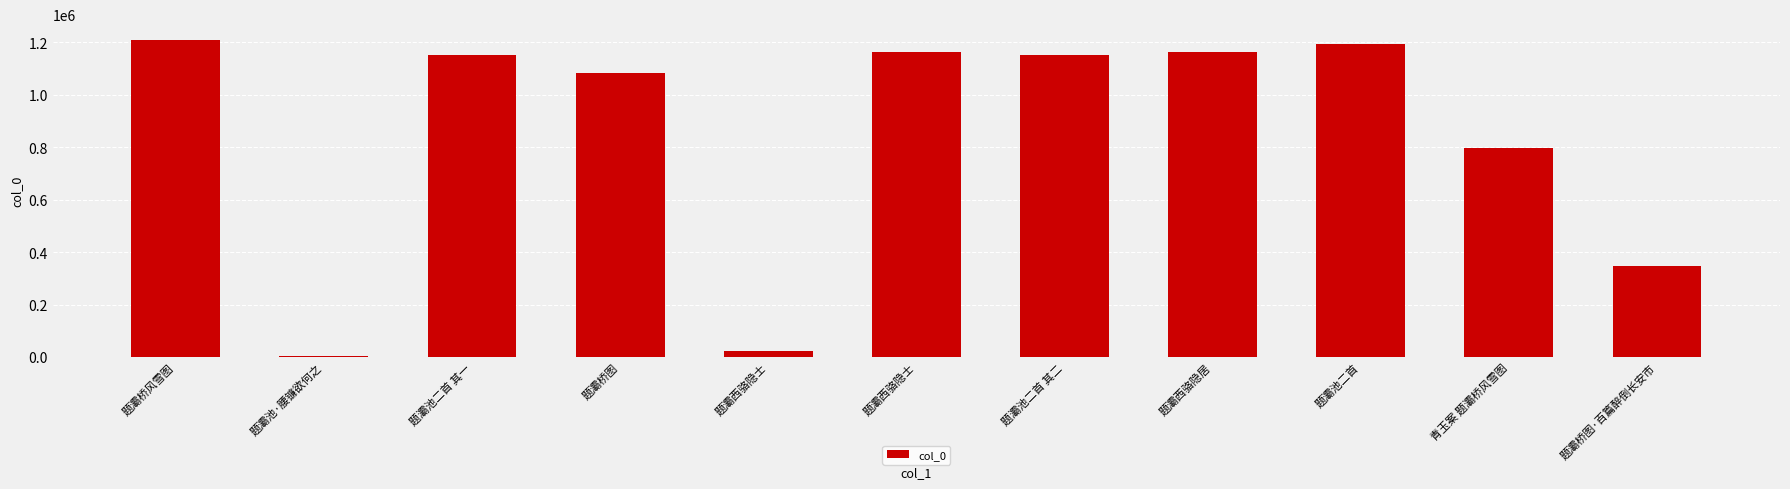

Reading left to right, extract all data points from this chart.

1209169	3679	1151422	1084195	23404	1162706	1151423	1162707	1193642	798674	345294